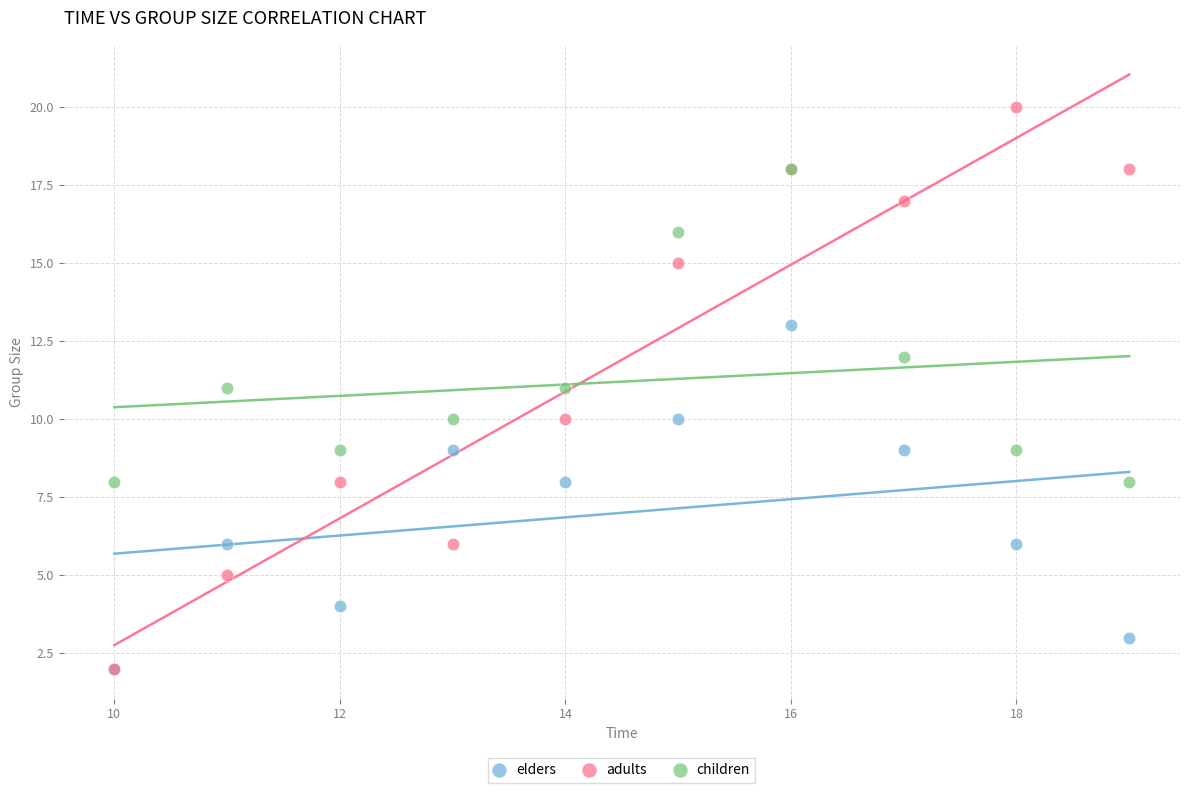

Which series has the largest Y range (max minus min)?

adults